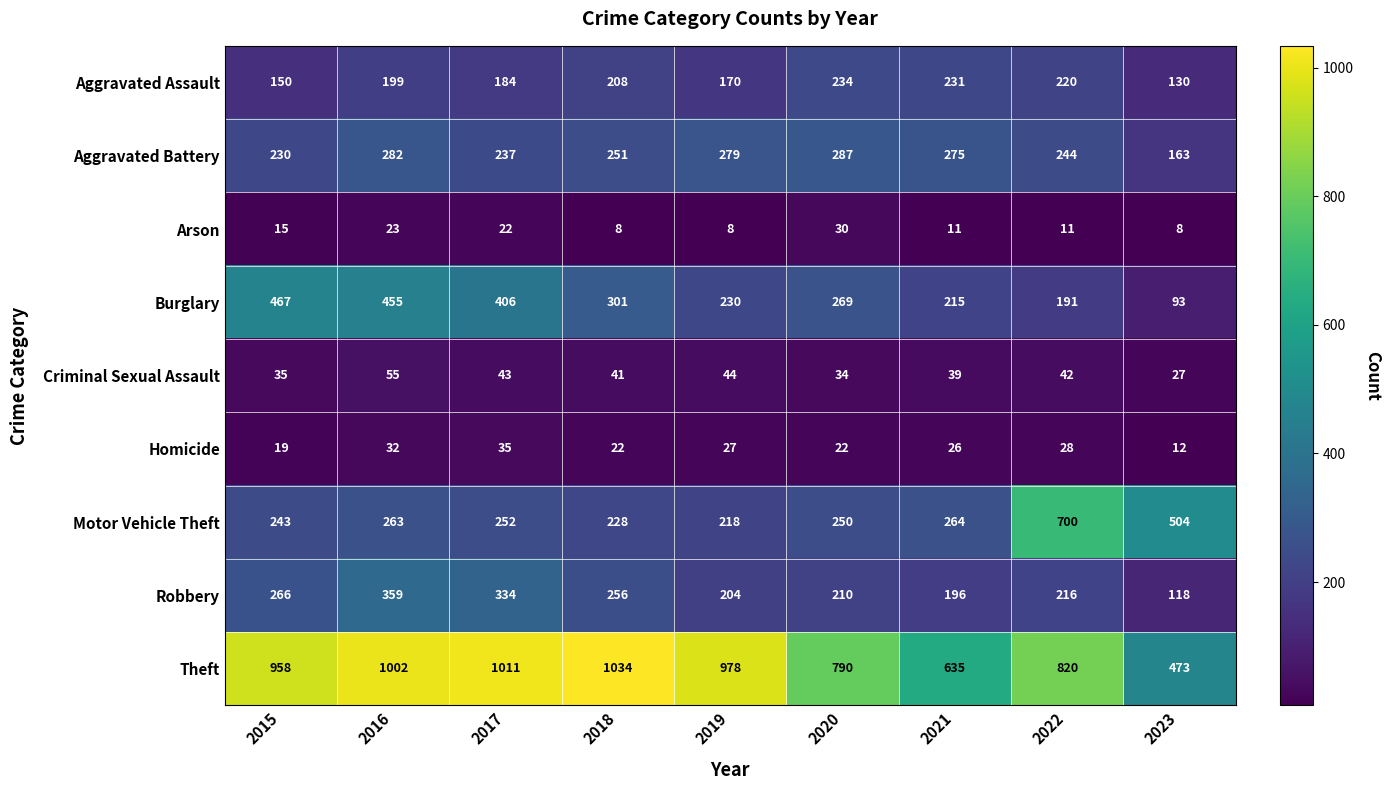

True or false: Aggravated Battery has a value of 397 at 2017.

False